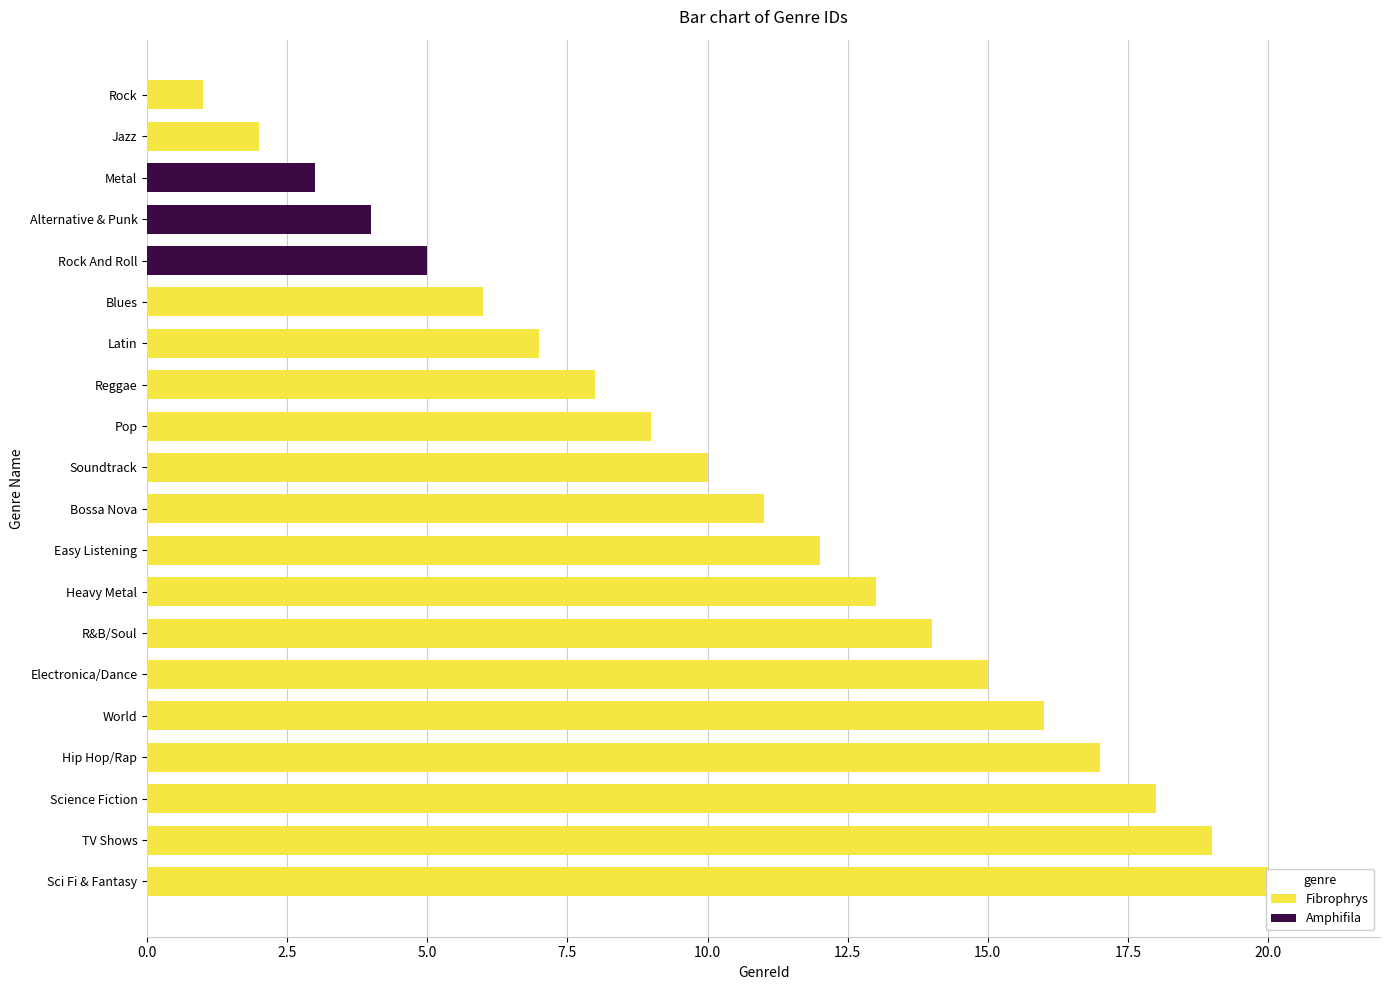

The Amphifila series shows 3 at World. True or false?

False